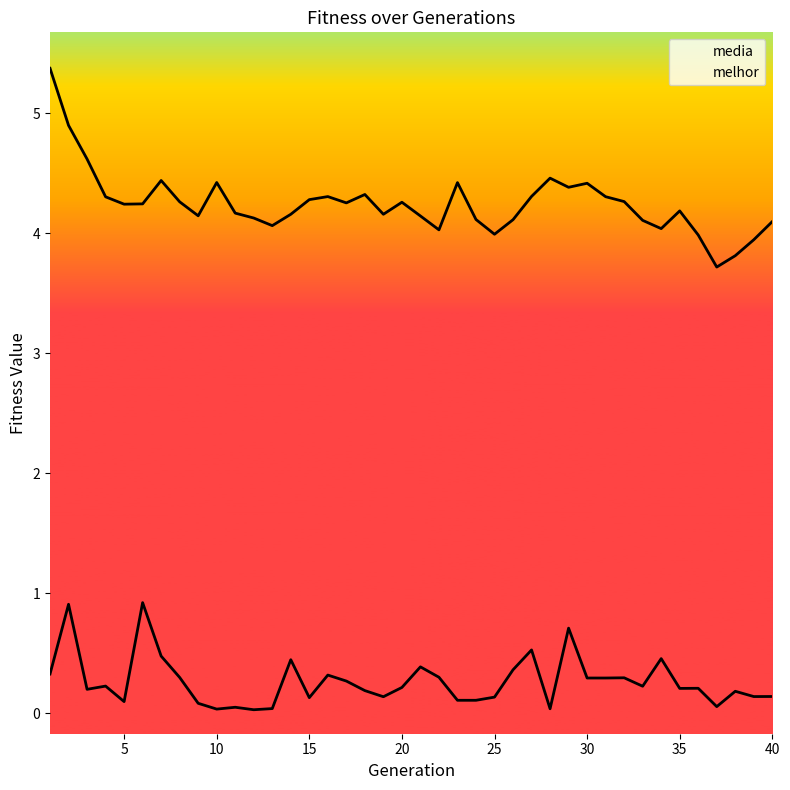

Rank the series at 16 from highest to lowest value.

media, melhor